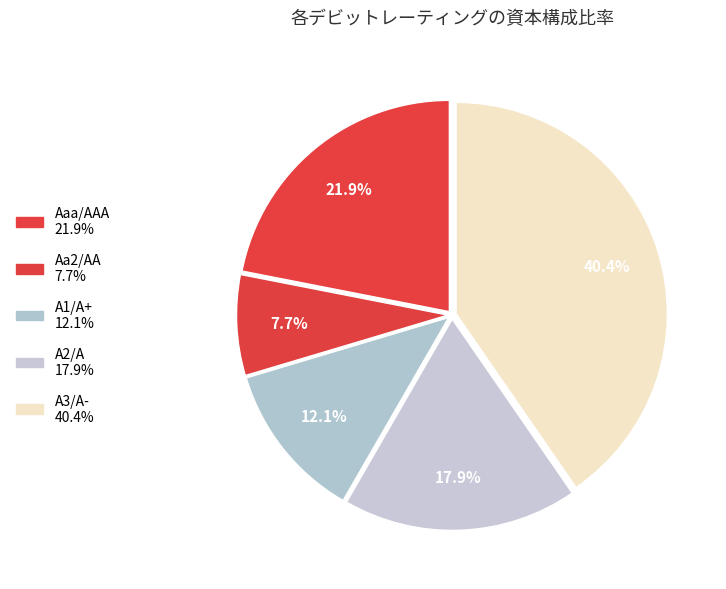

Which slice is the largest?

A3/A-